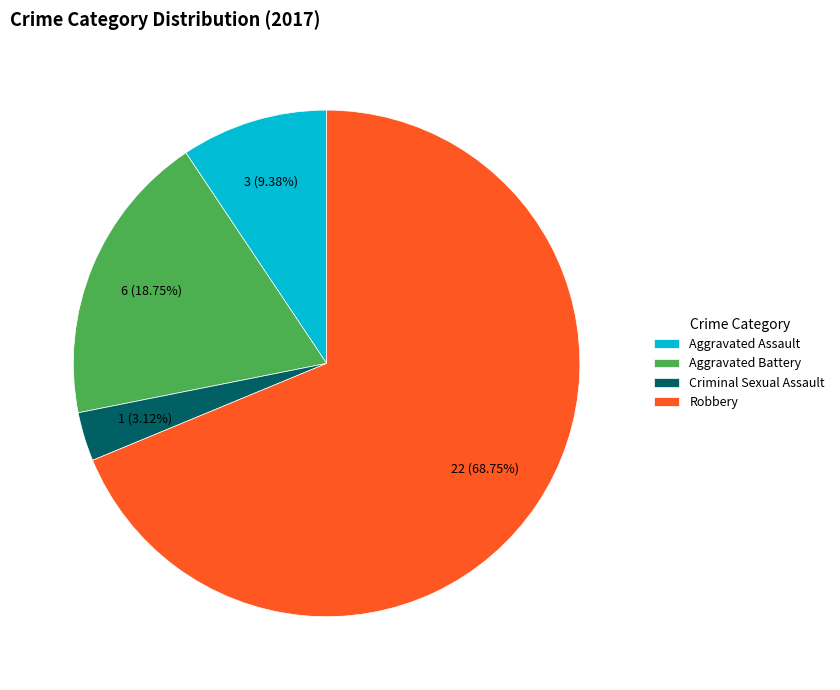

Rank the categories by value from highest to lowest.

Robbery, Aggravated Battery, Aggravated Assault, Criminal Sexual Assault